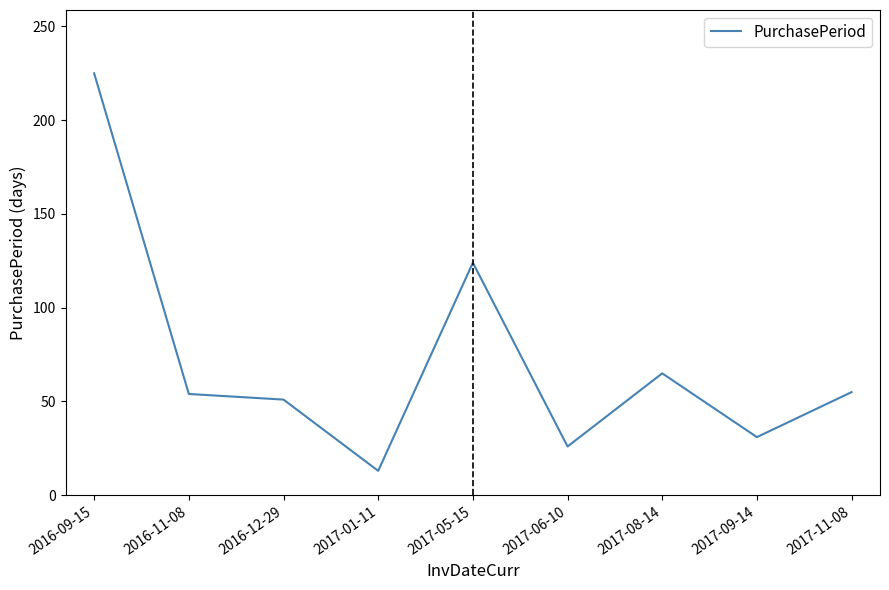

At which label is the value closest to 119?

2017-05-15